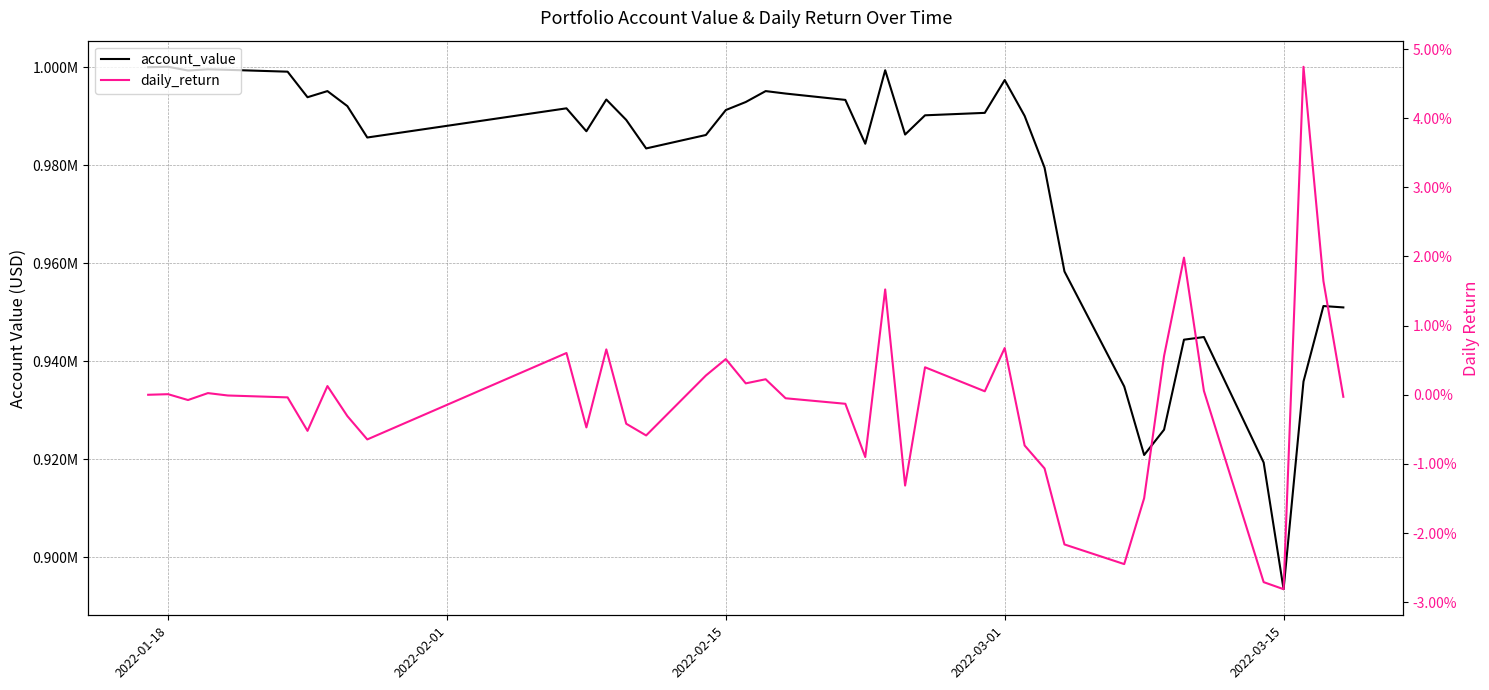

Does the chart have visible grid lines?

Yes